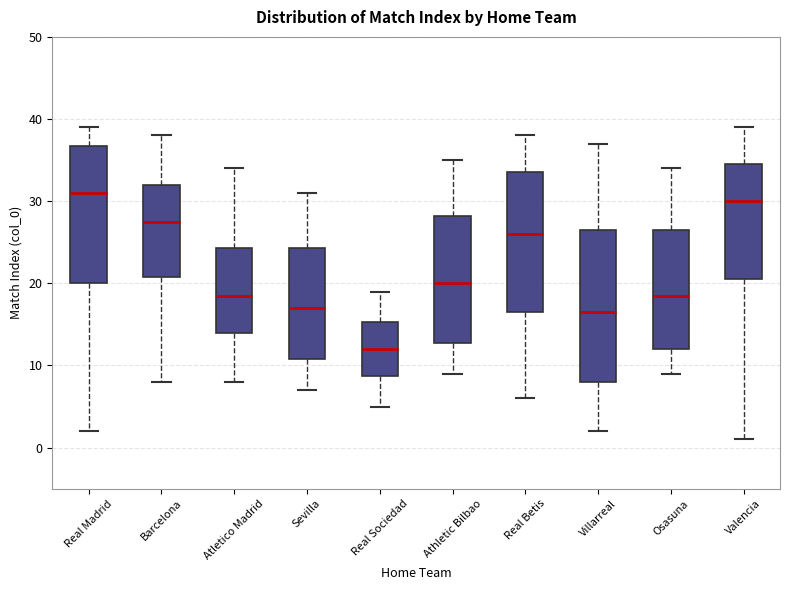

Reading left to right, transcribe this box plot: for each box, give where its median line is, the range the box spans, and where its two whiskers end, as read against the y-axis. The values are not printed on the chart, so give them approximately, as read against the axis.

Real Madrid: median 31, box 20 to 37, whiskers 2 to 39
Barcelona: median 28, box 21 to 32, whiskers 8 to 38
Atletico Madrid: median 19, box 14 to 24, whiskers 8 to 34
Sevilla: median 17, box 11 to 24, whiskers 7 to 31
Real Sociedad: median 12, box 9 to 15, whiskers 5 to 19
Athletic Bilbao: median 20, box 13 to 28, whiskers 9 to 35
Real Betis: median 26, box 17 to 34, whiskers 6 to 38
Villarreal: median 17, box 8 to 27, whiskers 2 to 37
Osasuna: median 19, box 12 to 27, whiskers 9 to 34
Valencia: median 30, box 21 to 35, whiskers 1 to 39